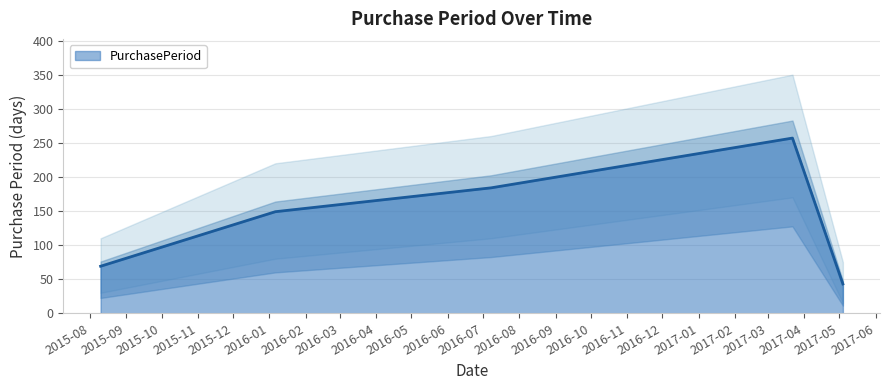

Is it true that the value at 2016-01-06 is 149?

True